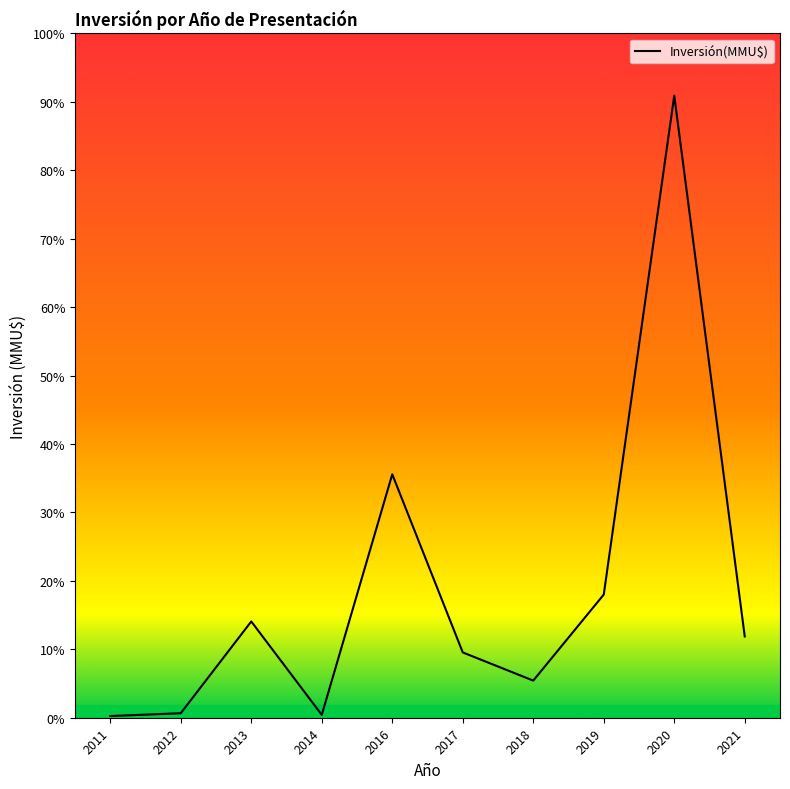

What is the difference between the maximum and minimum values?

755695